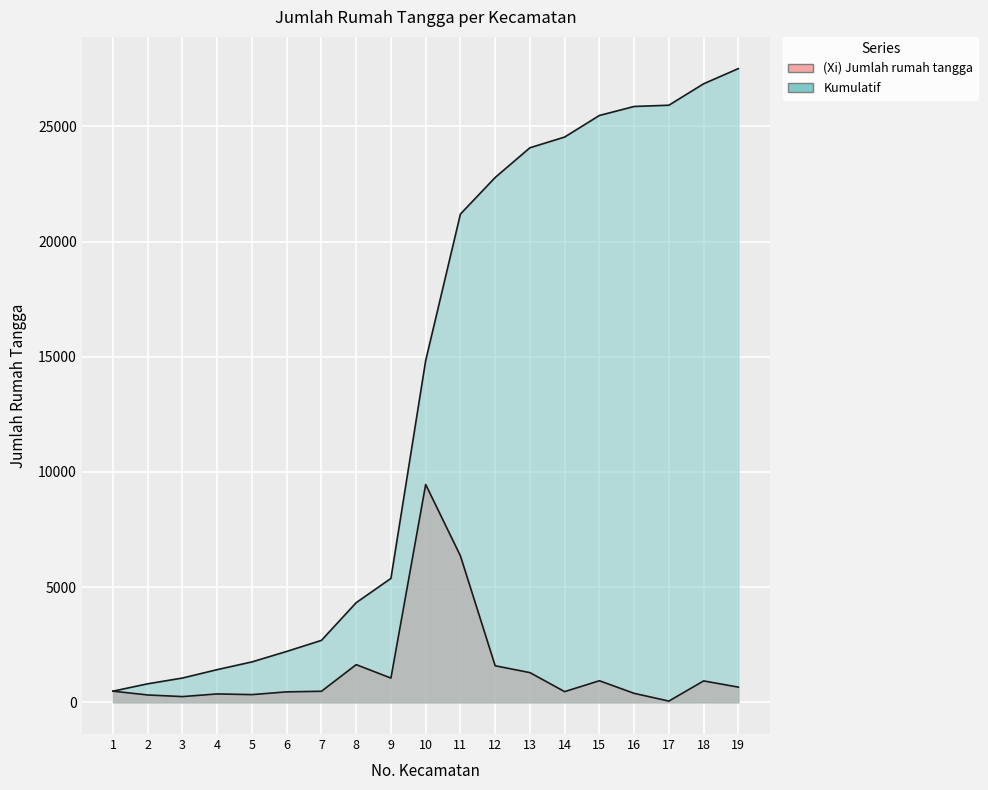

Reading left to right, what are all the values shown in this chart?

(Xi) Jumlah rumah tangga: 485	320	250	365	335	455	480	1636	1053	9456	6358	1588	1290	465	937	390	55	930	660
Kumulatif: 485	805	1055	1420	1755	2210	2690	4326	5379	14835	21193	22781	24071	24536	25473	25863	25918	26848	27508